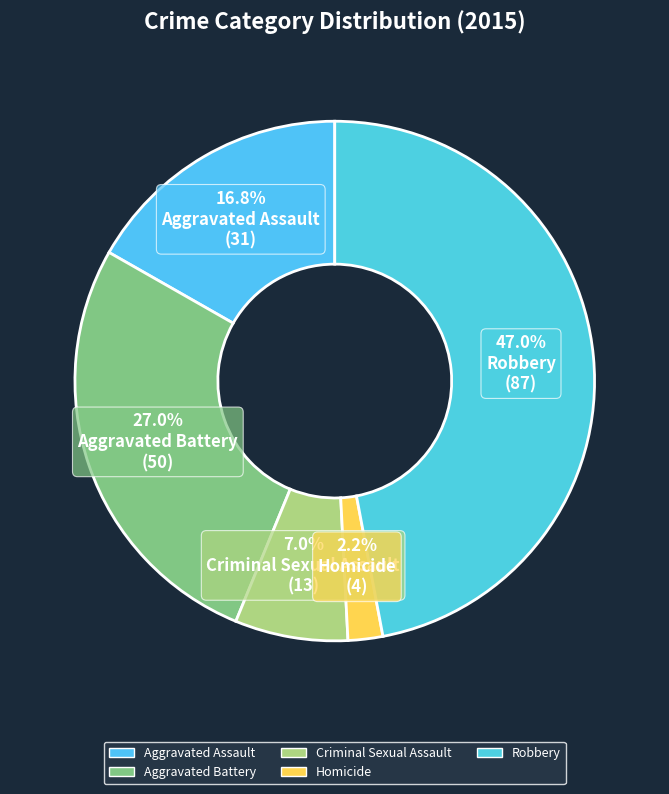

Combined, what portion of the pie is Robbery and Homicide?

49.2%